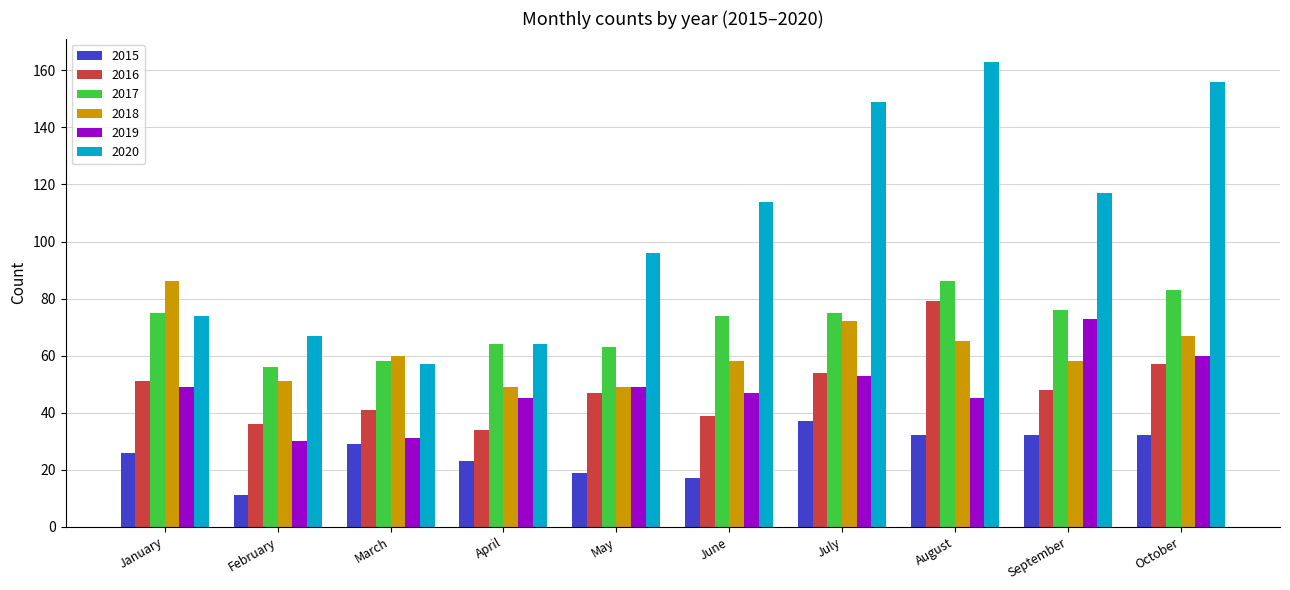

The value of 2020 at October is 156. True or false?

True